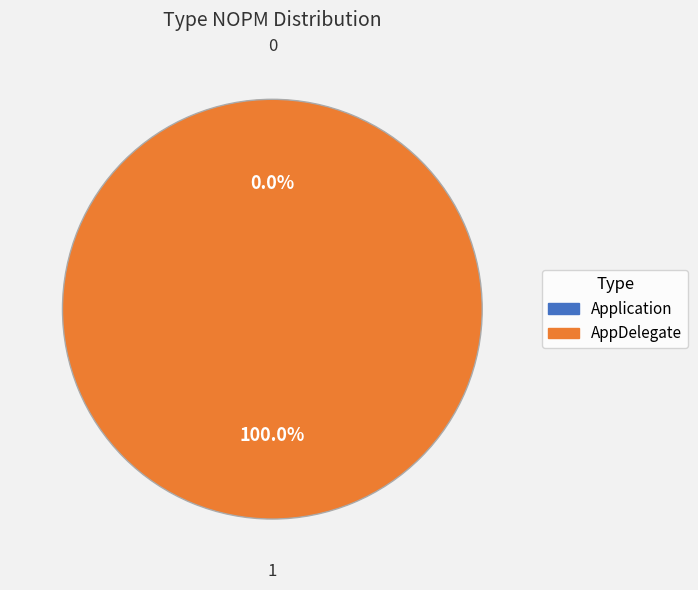

Count the number of slices in the pie.

2